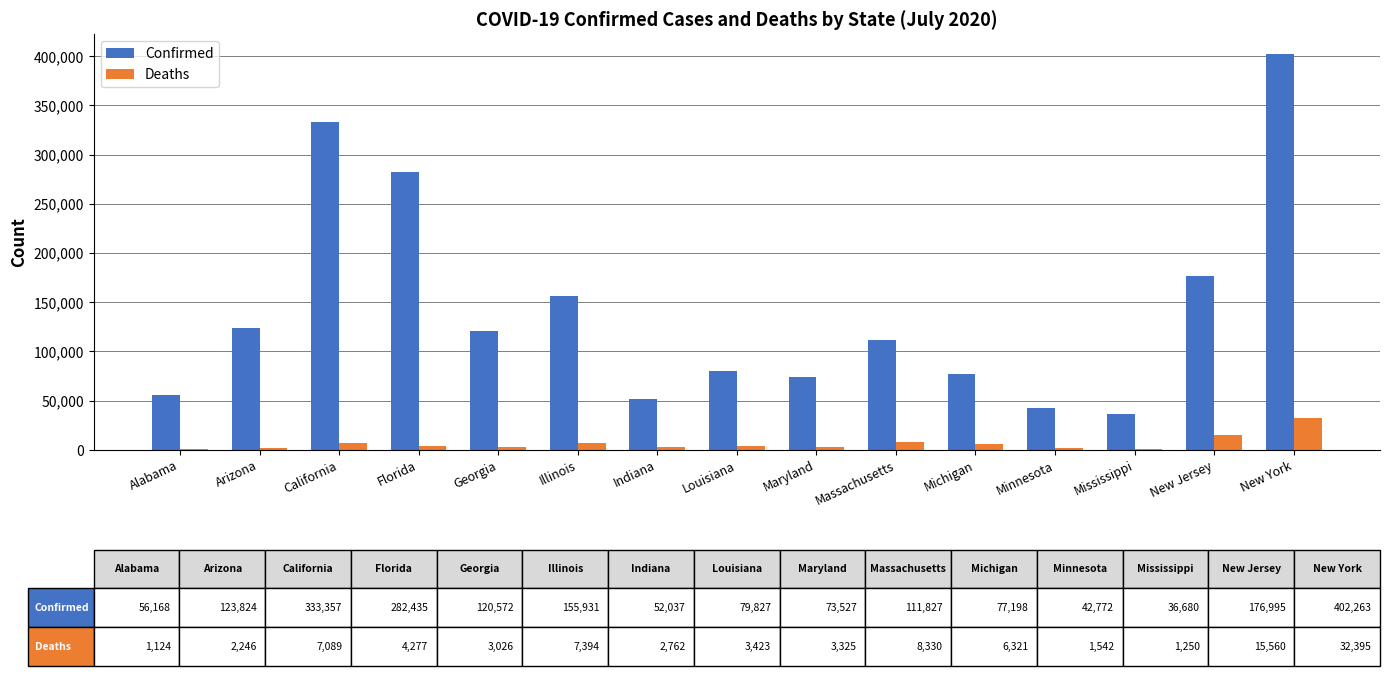

Which series changed the most between Arizona and Minnesota?

Confirmed